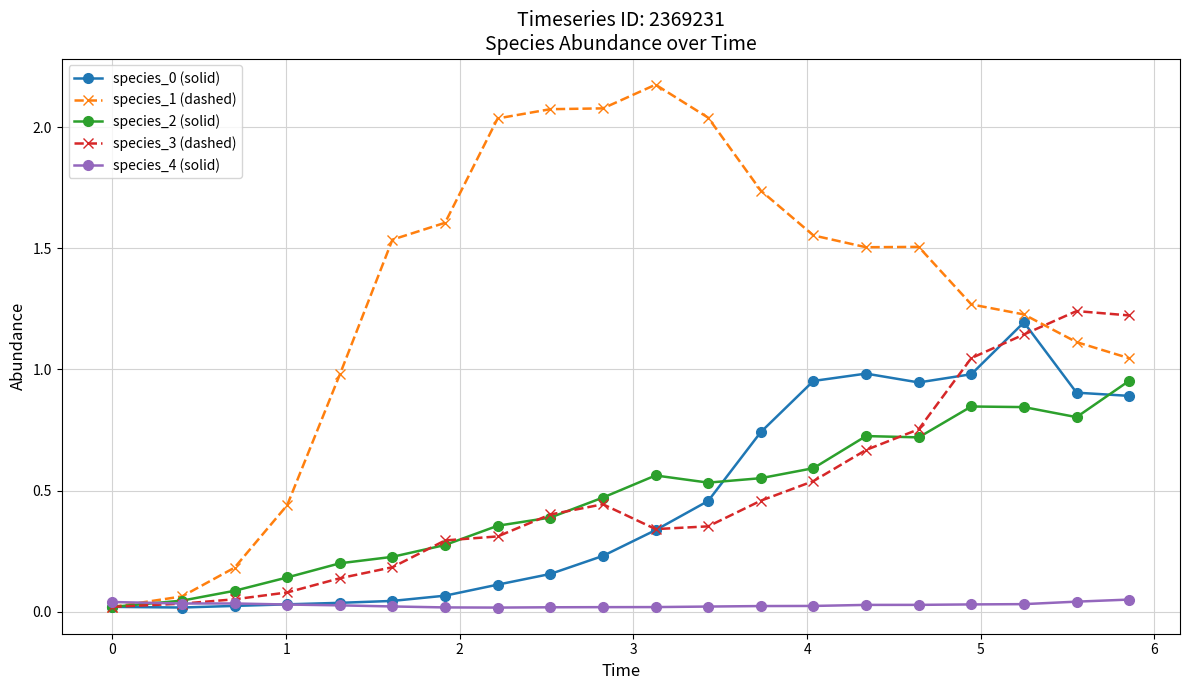

Which series has the largest total across all categories?

species_1 (dashed)